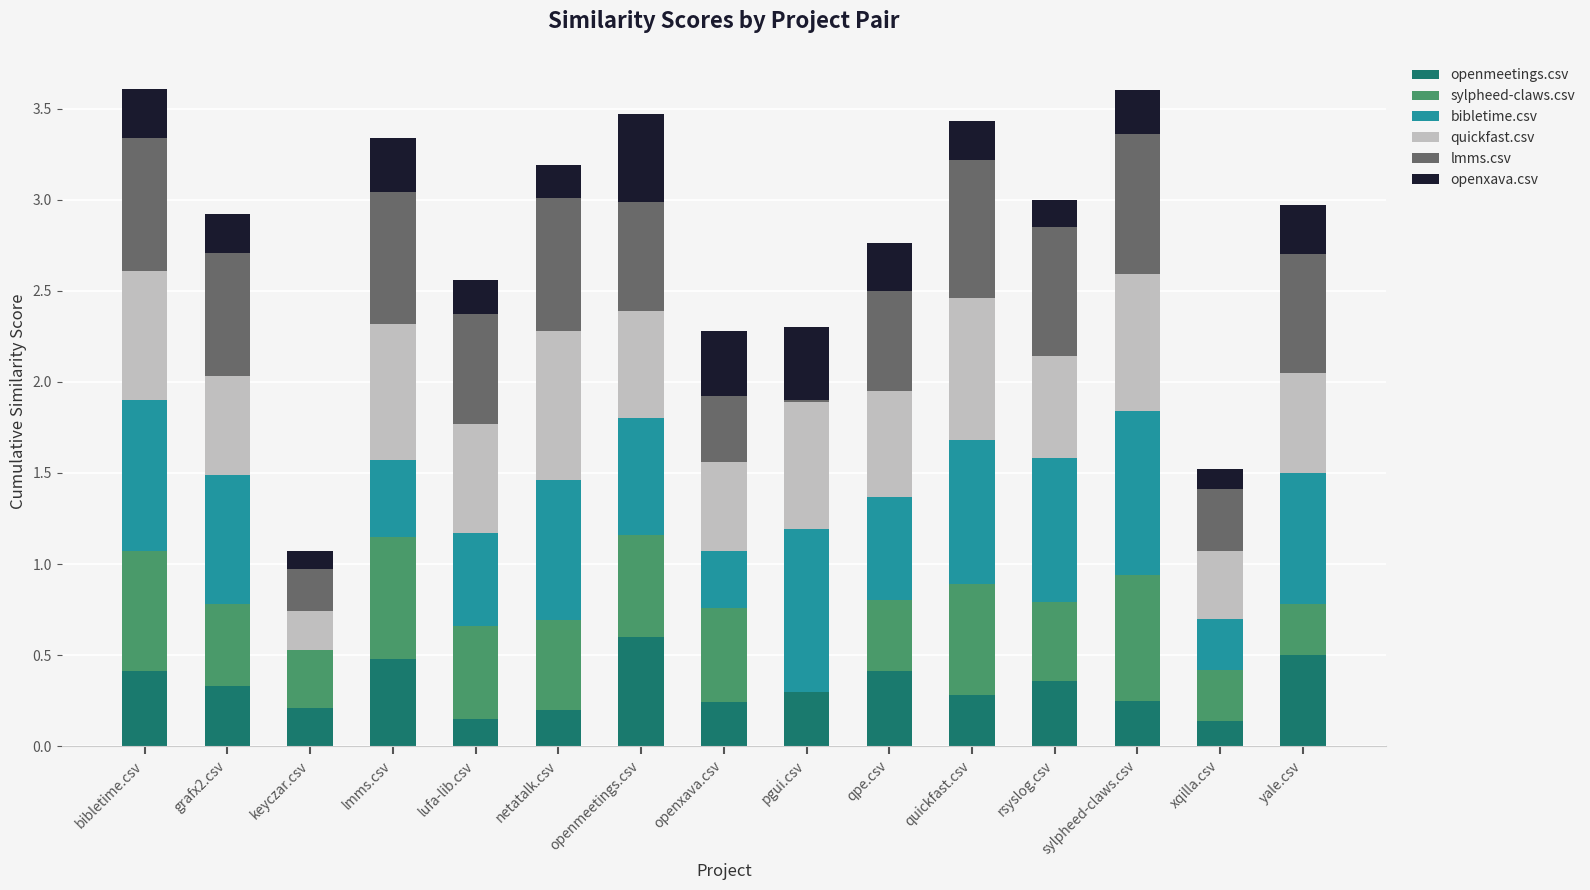

What is the total value across all series at yale.csv?

3.0